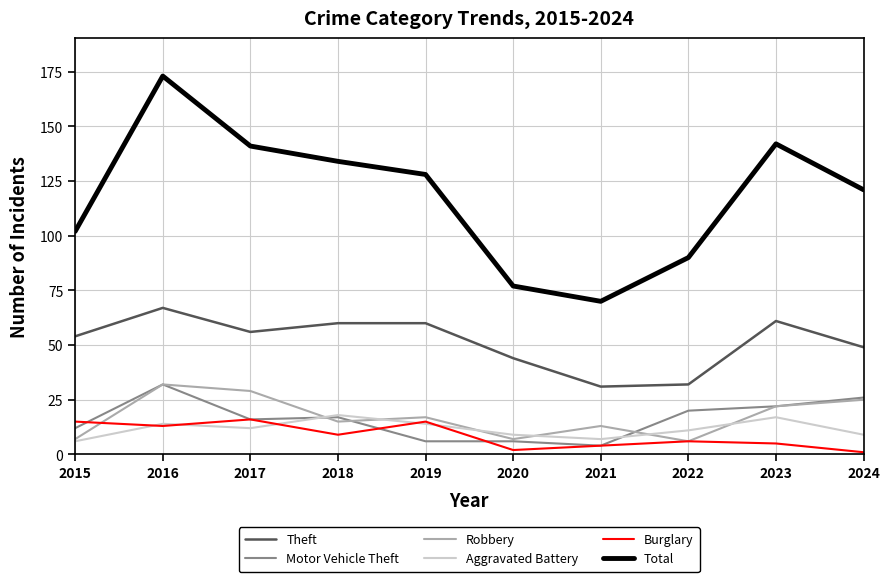

What is the difference between the highest and lowest values at 2021?

66